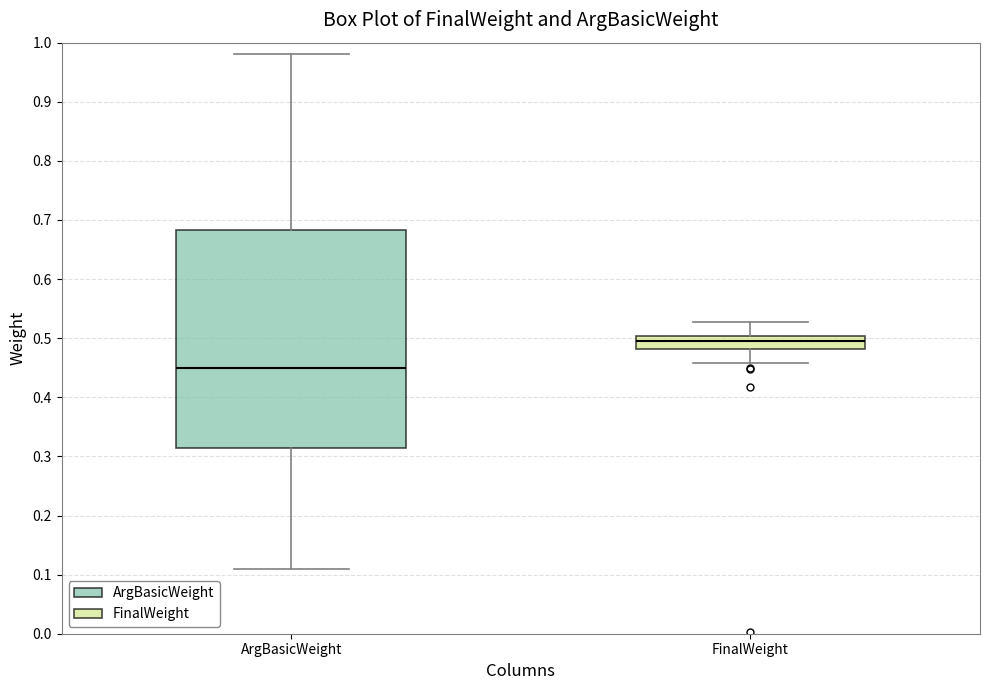

Which box has the highest median line?

FinalWeight